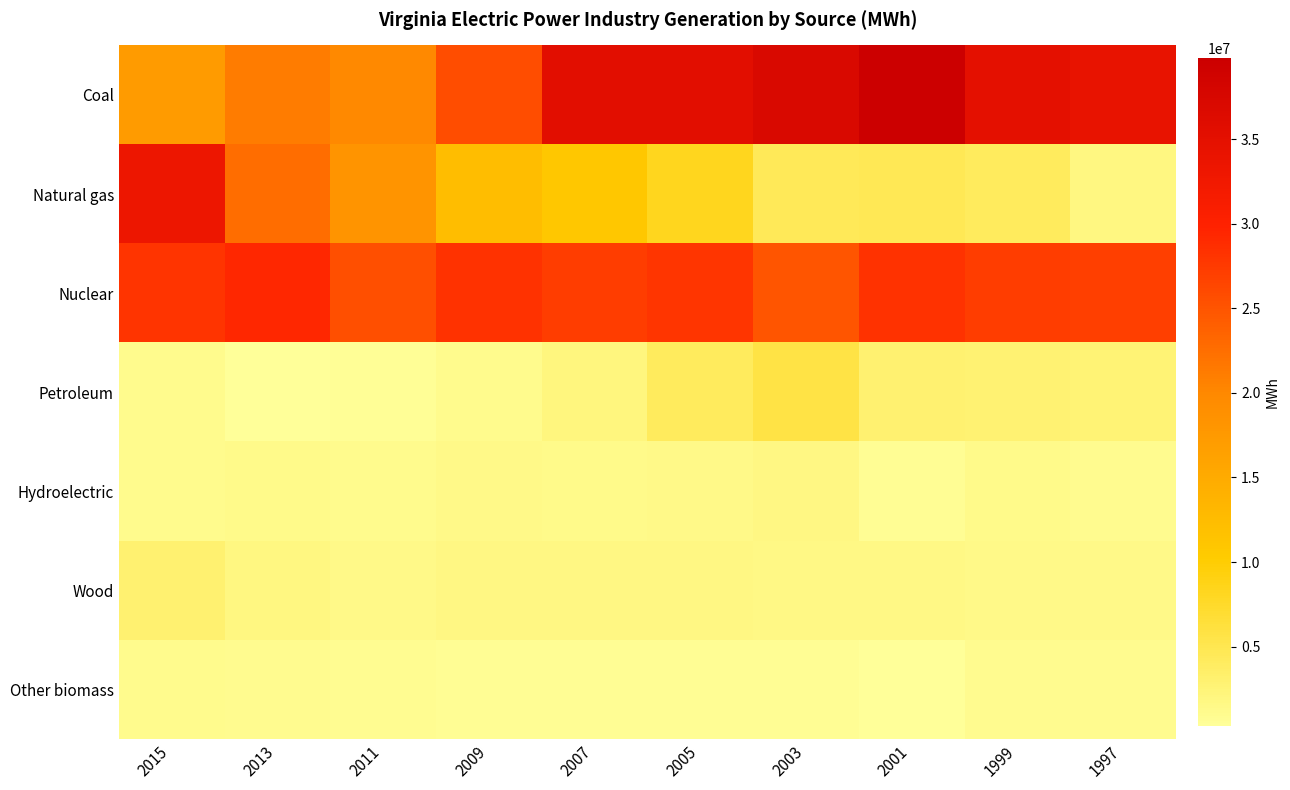

Reading left to right, list all the values displayed in this chart.

Coal: 2015=17231426	2013=21160501	2011=19881113	2009=25599288	2007=35420746	2005=35424875	2003=37093331	2001=39761317	1999=34875766	1997=34159932
Natural gas: 2015=33284216	2013=22651167	2011=18332373	2009=12201384	2007=10903840	2005=8294770	2003=4619066	2001=4653327	1999=4236745	1997=1880050
Nuclear: 2015=28060358	2013=29326231	2011=25547997	2009=28212252	2007=27268475	2005=27918481	2003=24816022	2001=28321091	1999=27234399	1997=27084059
Petroleum: 2015=1107835	2013=313288	2011=502646	2009=1087660	2007=2096949	2005=4264659	2003=5780336	2001=2938544	1999=2926114	1997=2770109
Hydroelectric: 2015=1158428	2013=1253670	2011=1210389	2009=1478630	2007=1248264	2005=1484353	2003=1781569	2001=711984	1999=1283296	1997=1020276
Wood: 2015=3041126	2013=1946217	2011=1406003	2009=1708316	2007=1792326	2005=1802693	2003=1587545	2001=1677170	1999=1537190	1997=1409307
Other biomass: 2015=1103032	2013=959725	2011=789638	2009=709203	2007=773245	2005=695203	2003=673814	2001=464454	1999=1059387	1997=1053131